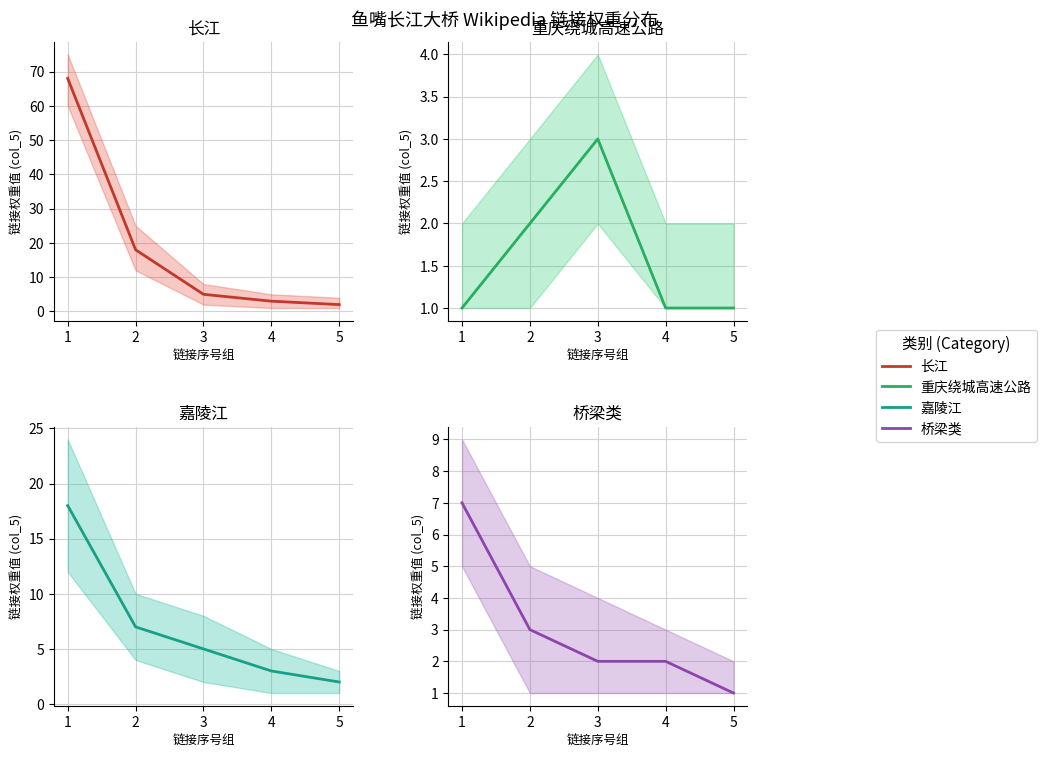

Is it true that 嘉陵江 equals 24 at 1?

False